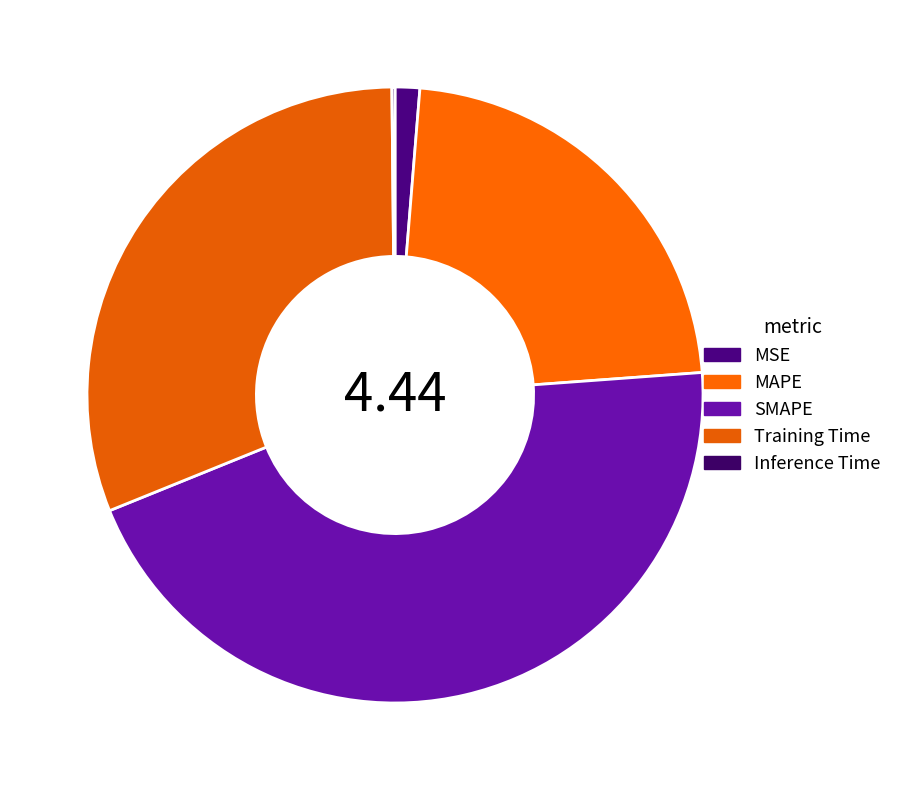

True or false: MAPE accounts for 13% of the total.

False